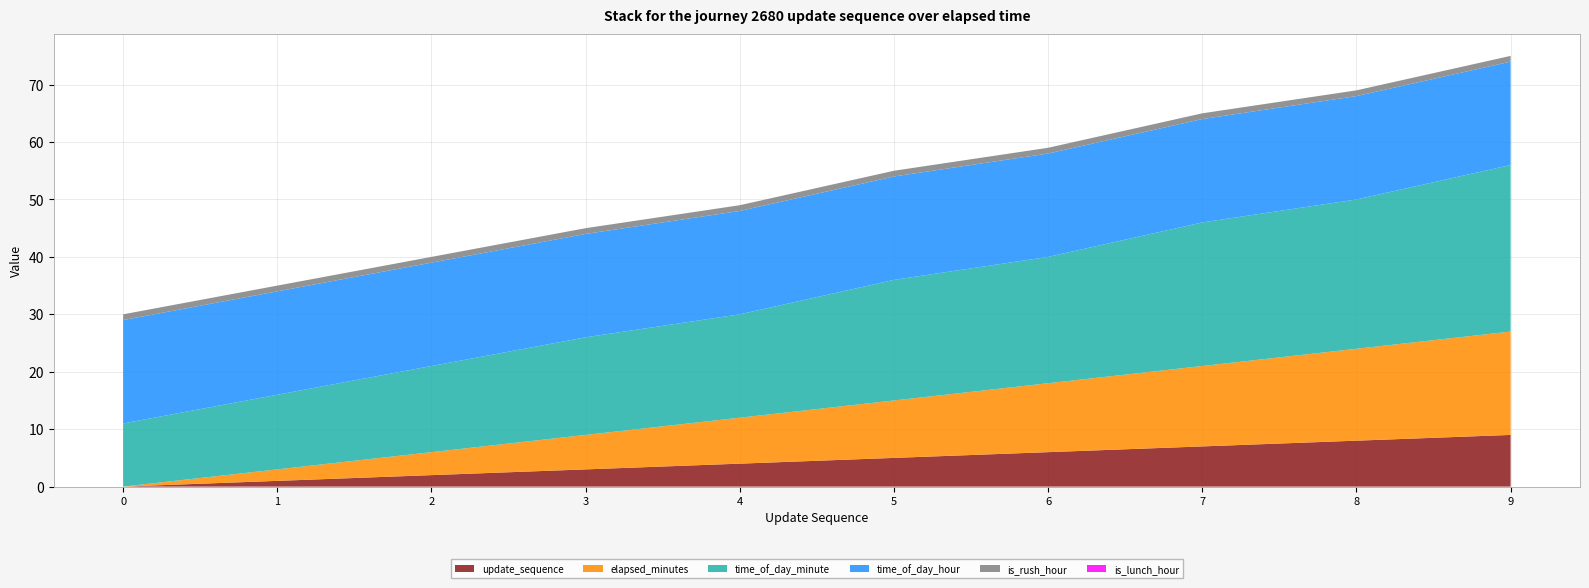

Reading right to left, what are all the values shown in this chart?

update_sequence: 9	8	7	6	5	4	3	2	1	0
elapsed_minutes: 18	16	14	12	10	8	6	4	2	0
time_of_day_minute: 29	26	25	22	21	18	17	15	13	11
time_of_day_hour: 18	18	18	18	18	18	18	18	18	18
is_rush_hour: 1	1	1	1	1	1	1	1	1	1
is_lunch_hour: 0	0	0	0	0	0	0	0	0	0